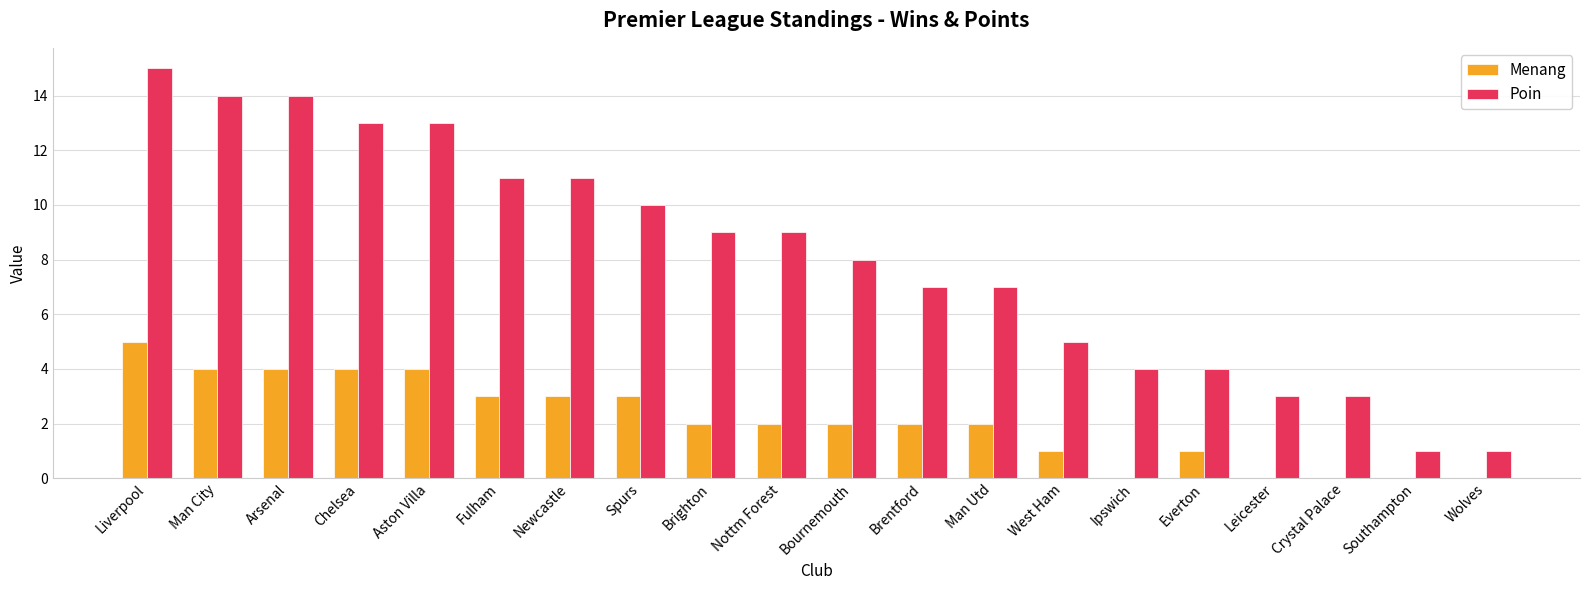

Which category has the highest value in the Menang series?

Liverpool